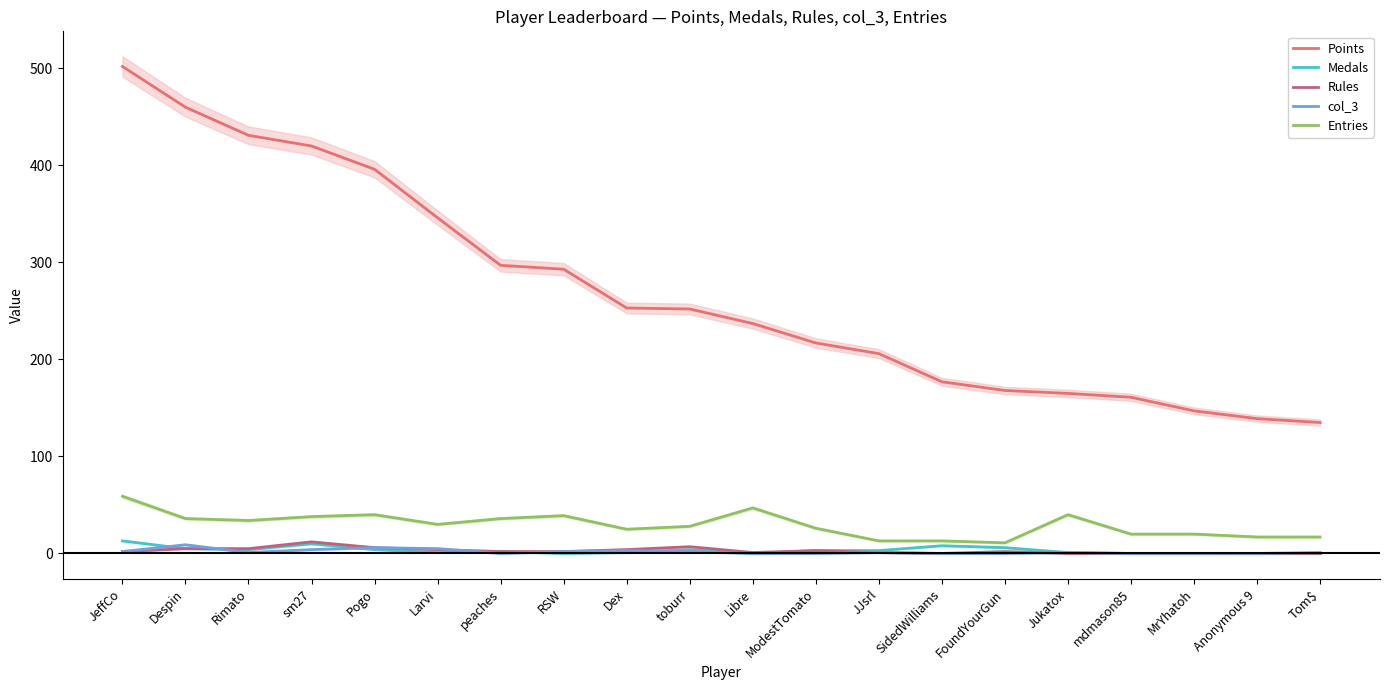

Which category has the lowest value in the Medals series?

RSW